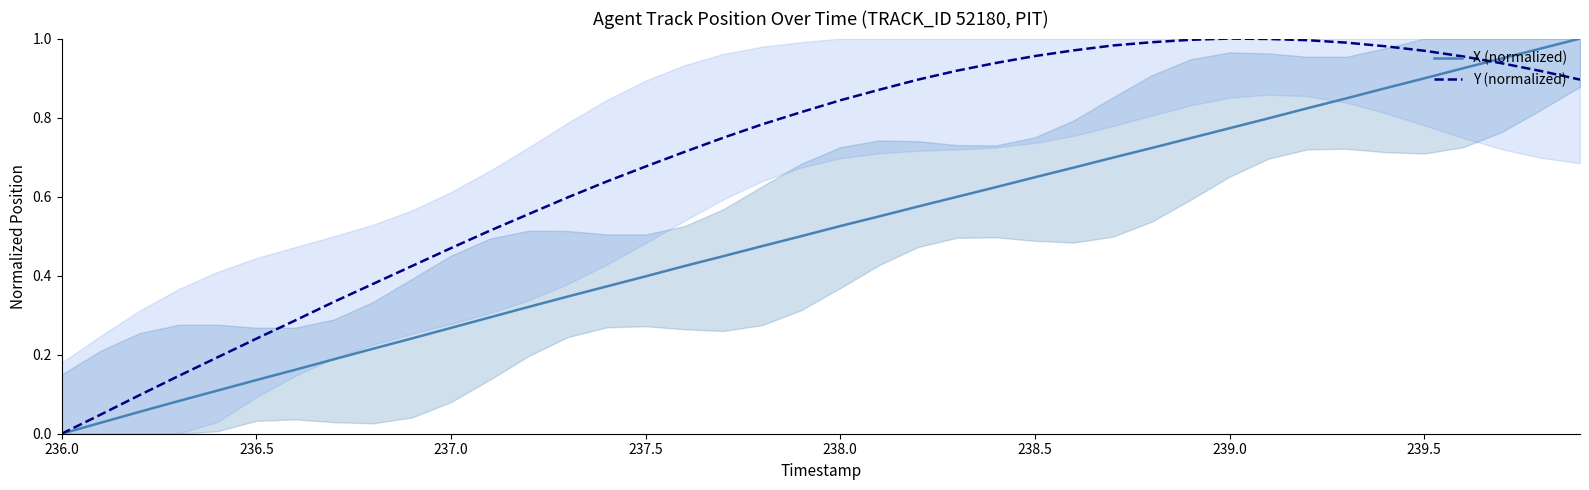

The Y (normalized) series shows 0.6 at 239.5. True or false?

False